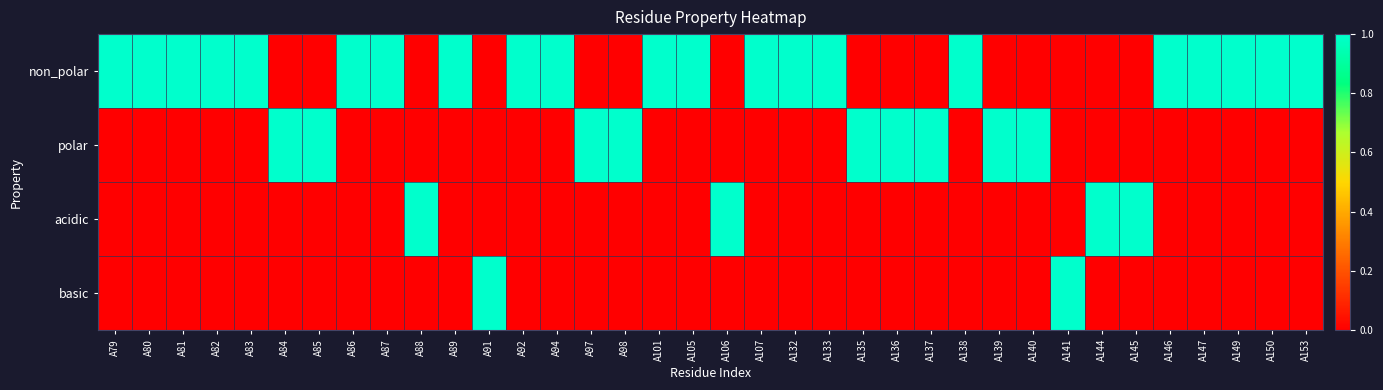

Reading right to left, extract all data points from this chart.

non_polar: A153=1	A150=1	A149=1	A147=1	A146=1	A145=0	A144=0	A141=0	A140=0	A139=0	A138=1	A137=0	A136=0	A135=0	A133=1	A132=1	A107=1	A106=0	A105=1	A101=1	A98=0	A97=0	A94=1	A92=1	A91=0	A89=1	A88=0	A87=1	A86=1	A85=0	A84=0	A83=1	A82=1	A81=1	A80=1	A79=1
polar: A153=0	A150=0	A149=0	A147=0	A146=0	A145=0	A144=0	A141=0	A140=1	A139=1	A138=0	A137=1	A136=1	A135=1	A133=0	A132=0	A107=0	A106=0	A105=0	A101=0	A98=1	A97=1	A94=0	A92=0	A91=0	A89=0	A88=0	A87=0	A86=0	A85=1	A84=1	A83=0	A82=0	A81=0	A80=0	A79=0
acidic: A153=0	A150=0	A149=0	A147=0	A146=0	A145=1	A144=1	A141=0	A140=0	A139=0	A138=0	A137=0	A136=0	A135=0	A133=0	A132=0	A107=0	A106=1	A105=0	A101=0	A98=0	A97=0	A94=0	A92=0	A91=0	A89=0	A88=1	A87=0	A86=0	A85=0	A84=0	A83=0	A82=0	A81=0	A80=0	A79=0
basic: A153=0	A150=0	A149=0	A147=0	A146=0	A145=0	A144=0	A141=1	A140=0	A139=0	A138=0	A137=0	A136=0	A135=0	A133=0	A132=0	A107=0	A106=0	A105=0	A101=0	A98=0	A97=0	A94=0	A92=0	A91=1	A89=0	A88=0	A87=0	A86=0	A85=0	A84=0	A83=0	A82=0	A81=0	A80=0	A79=0